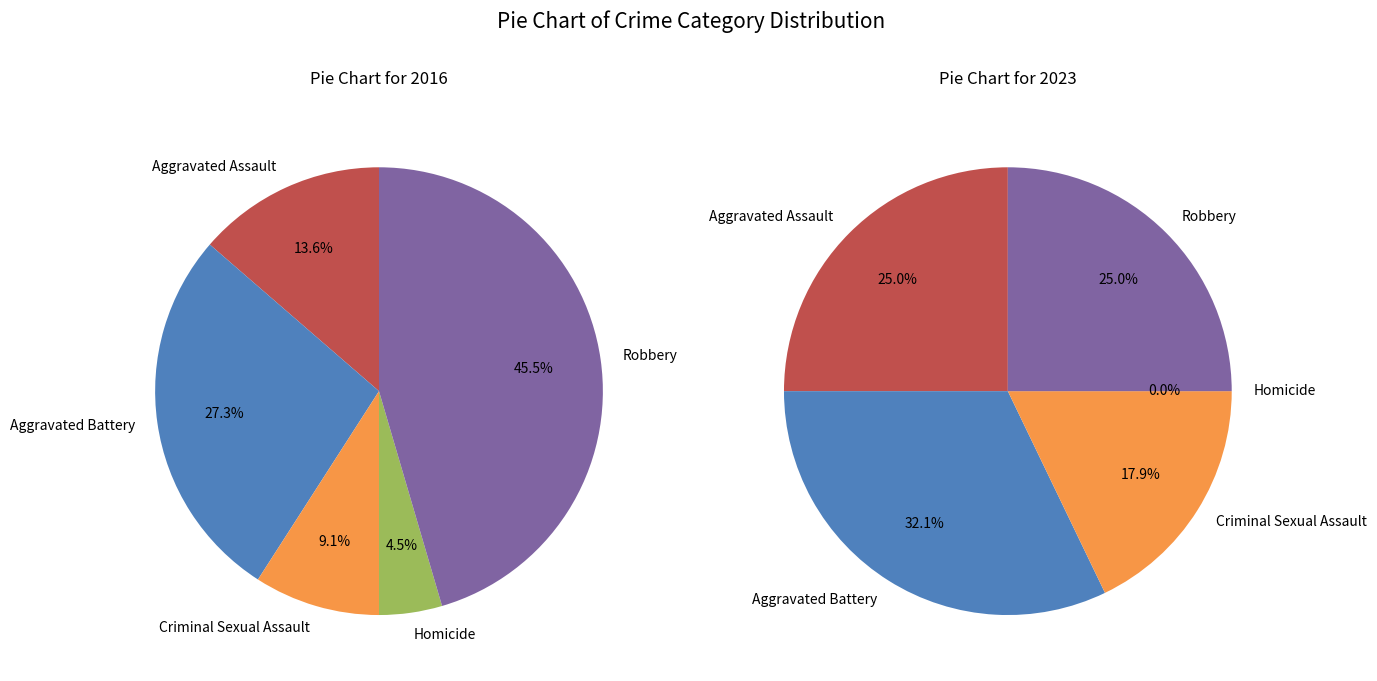

Count the number of slices in the pie.

5